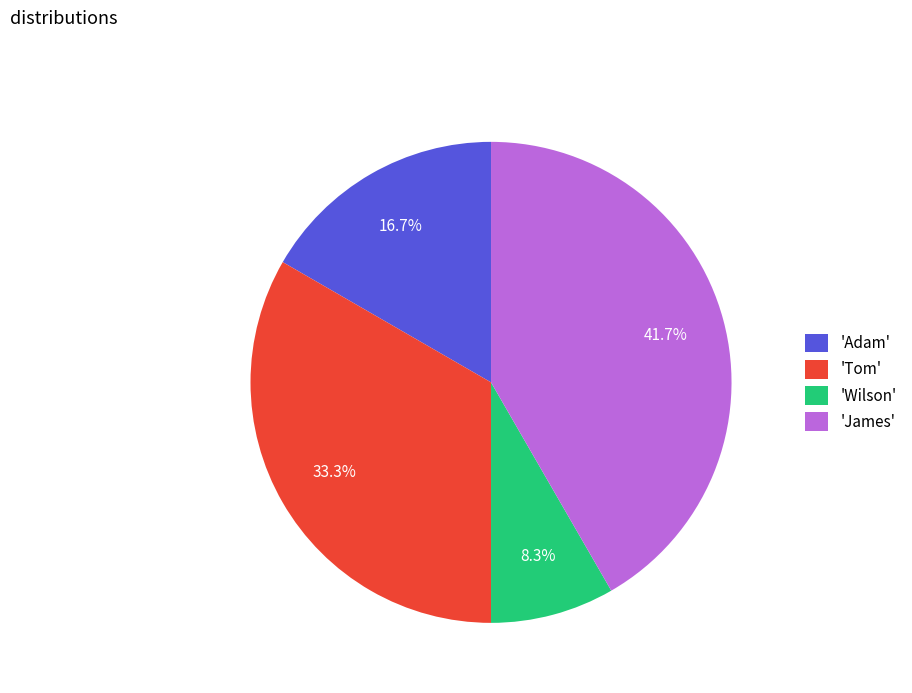

Does any single category account for the majority?

No